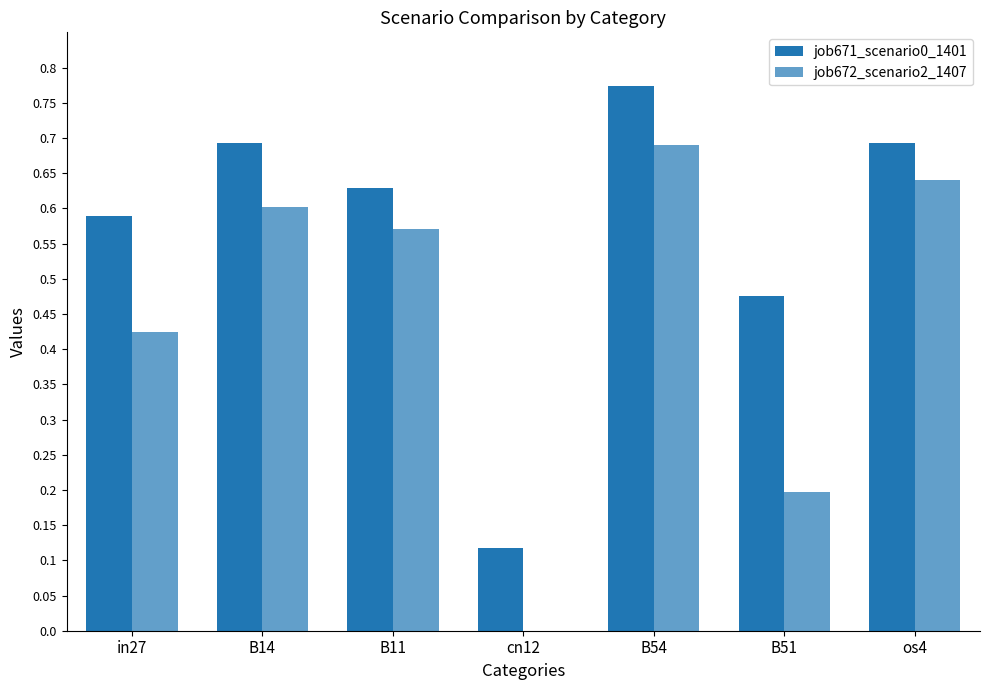

How many categories are shown in the chart?

7